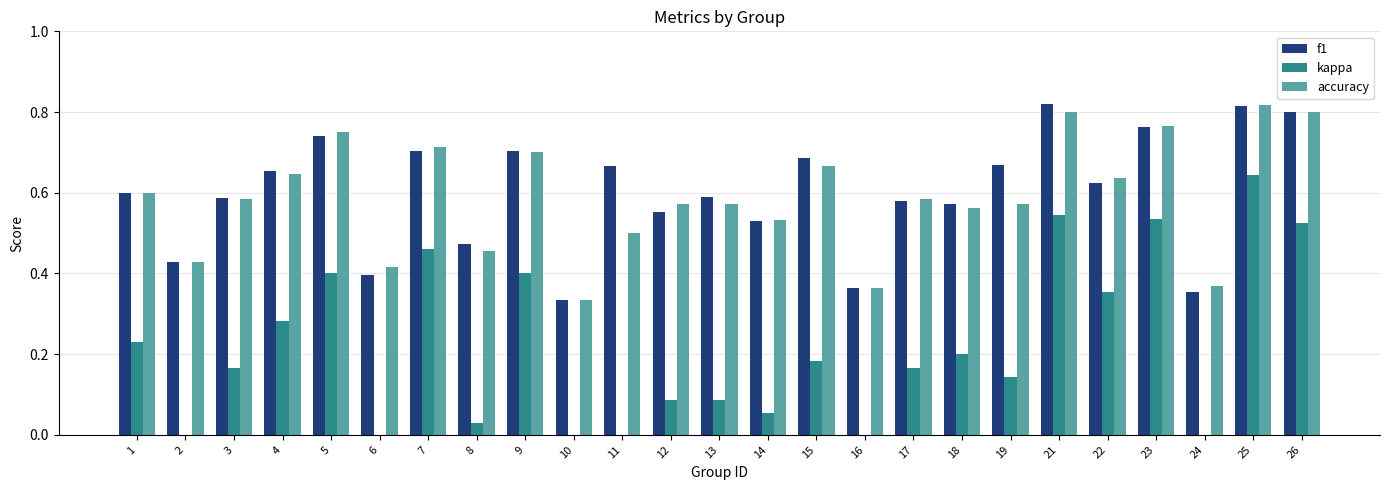

Rank the categories by f1 value from highest to lowest.

21, 25, 26, 23, 5, 9, 7, 15, 19, 11, 4, 22, 1, 13, 3, 17, 18, 12, 14, 8, 2, 6, 16, 24, 10